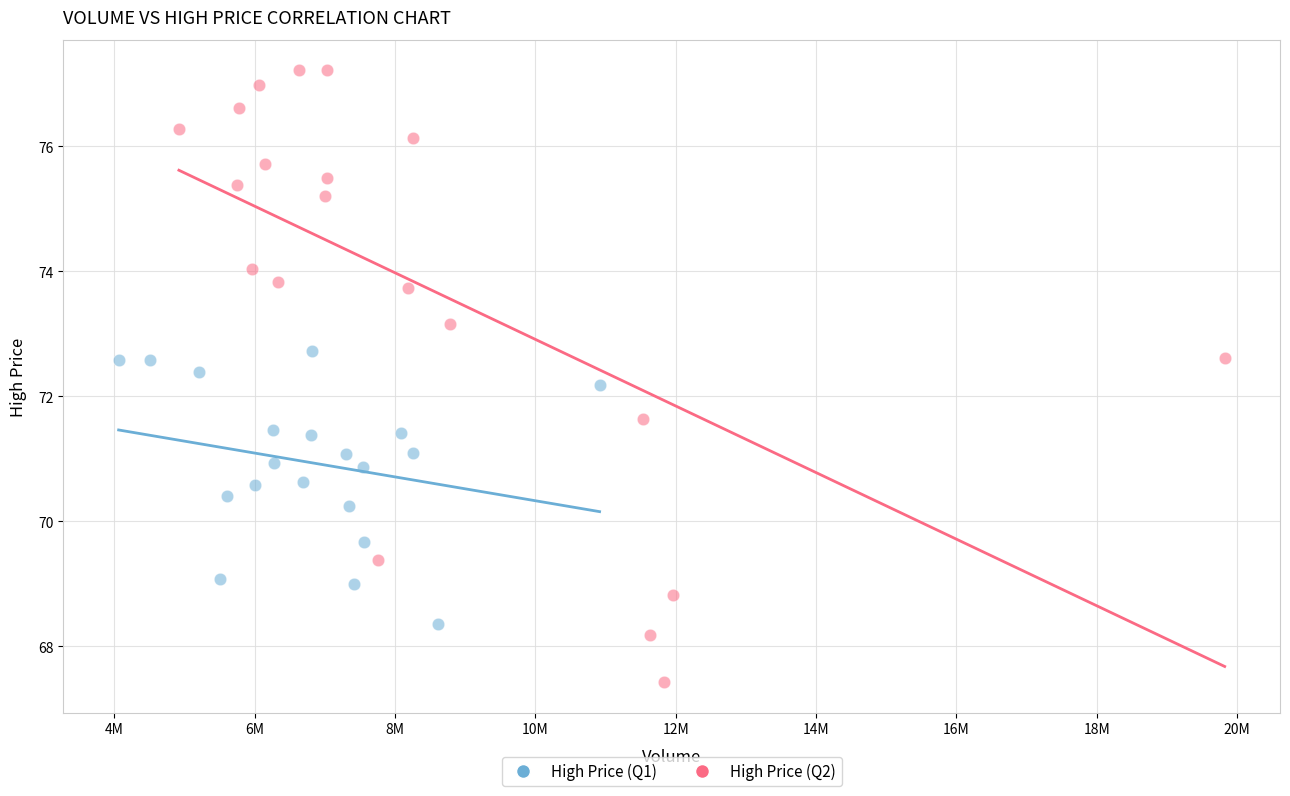

Which series contains the lowest Y value?

High Price (Q2)